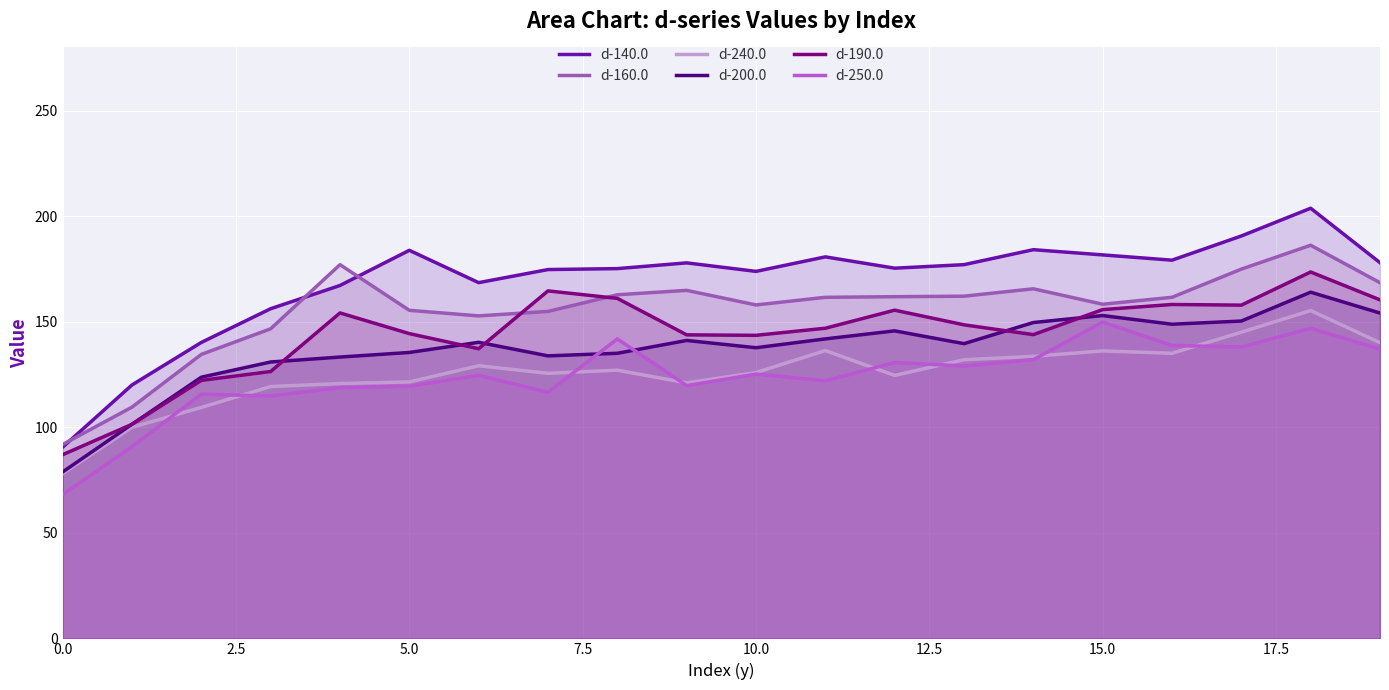

Does the chart display data point markers on the line(s)?

No